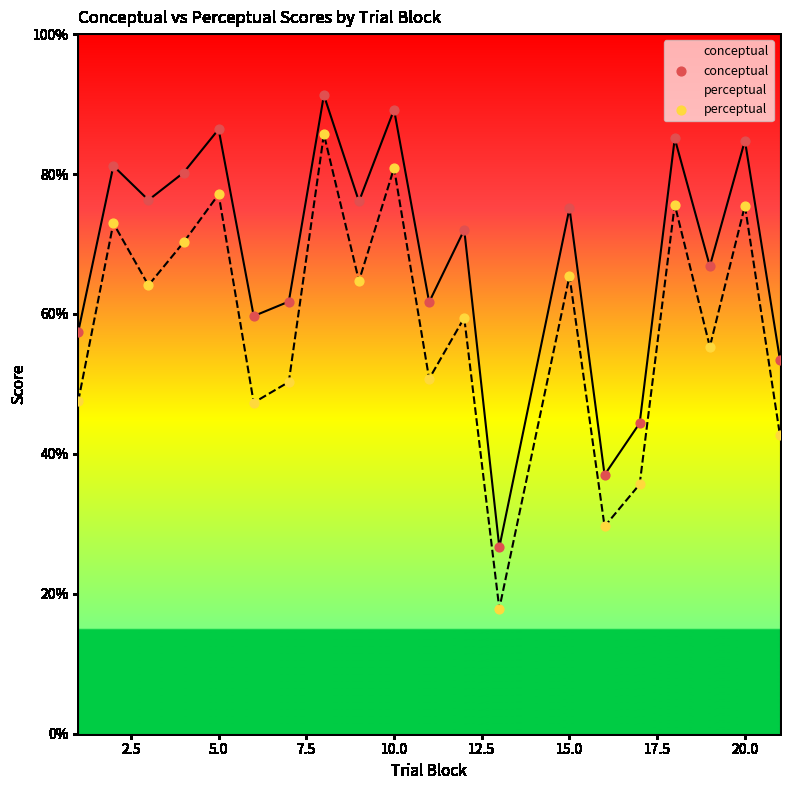

Which series has the largest total across all categories?

conceptual